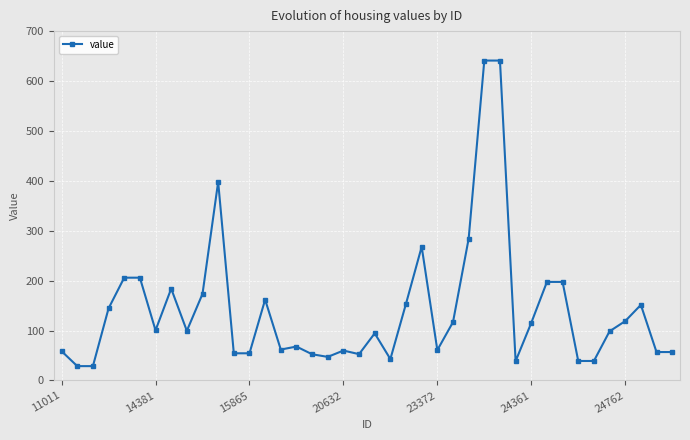

What is the minimum value shown in the chart?

28.8